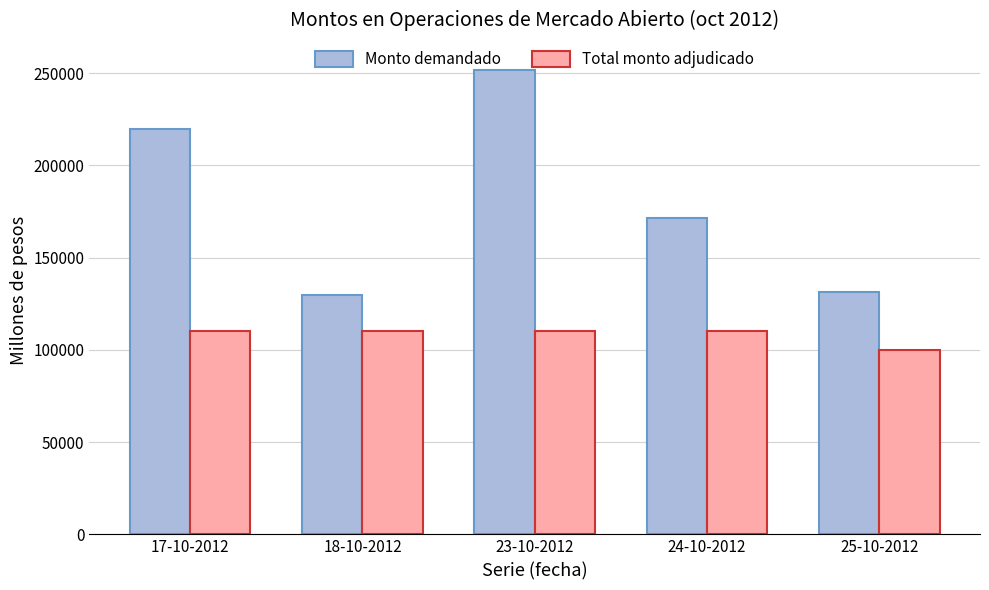

At 25-10-2012, list the series in order from largest to smallest.

Monto demandado, Total monto adjudicado